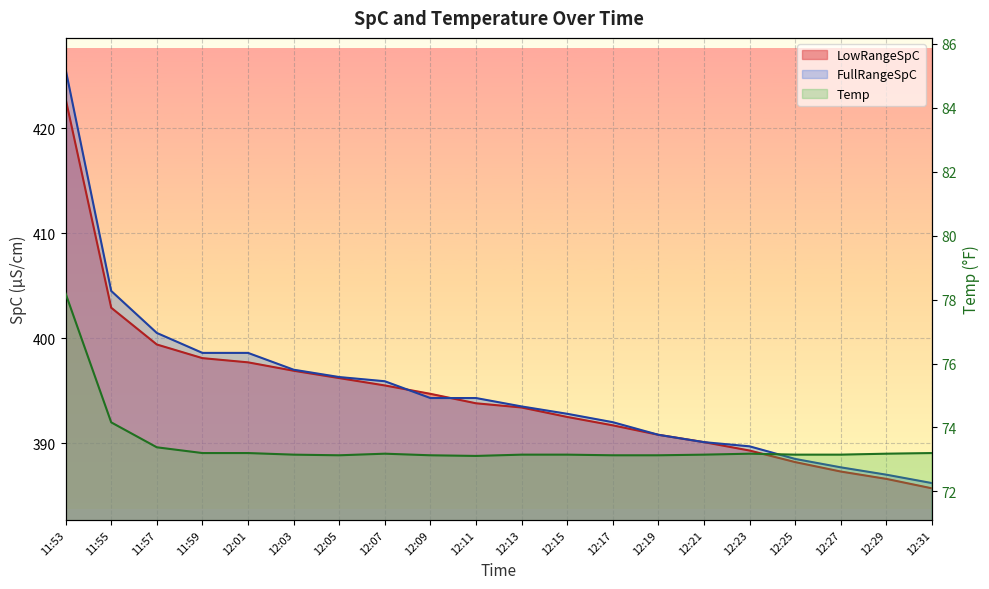

At 12:25, list the series in order from largest to smallest.

FullRangeSpC, LowRangeSpC, Temp